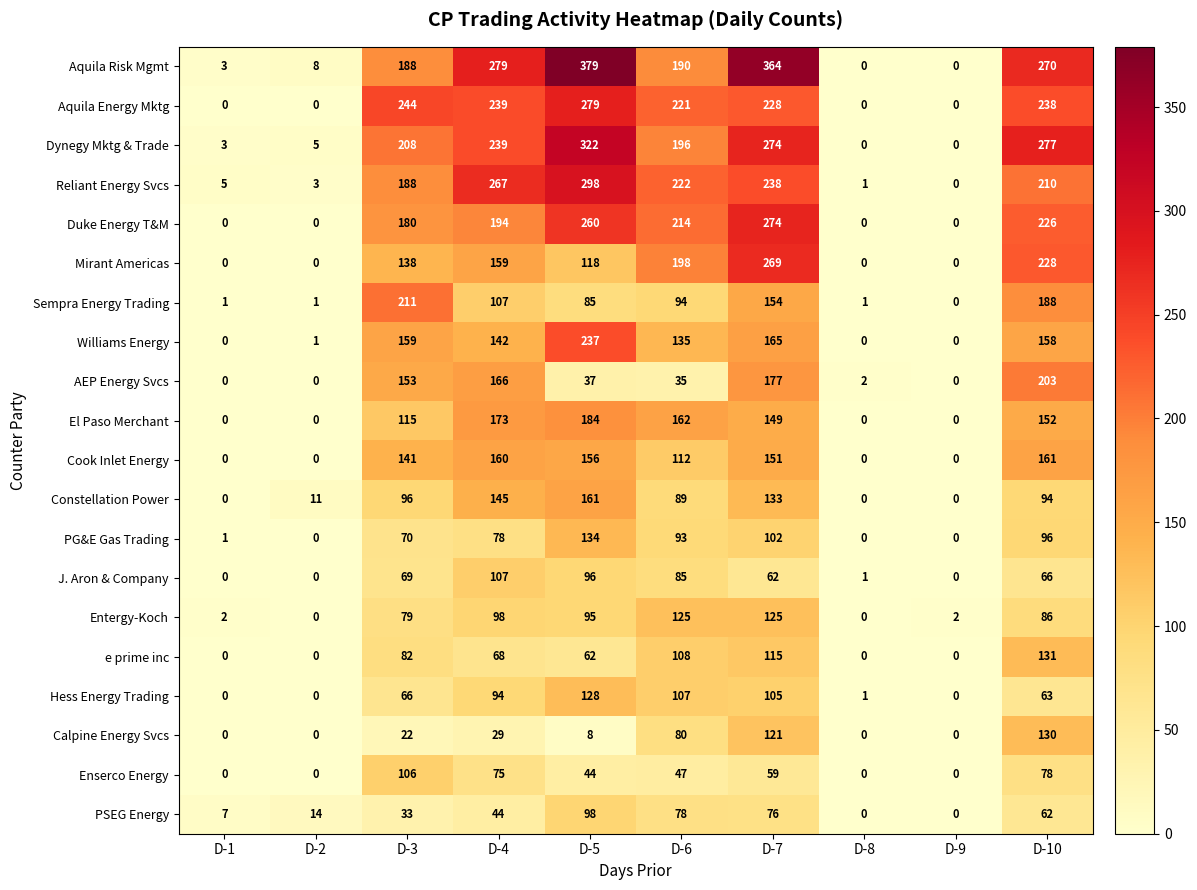

At which category is the sum across all series the highest?

D-7